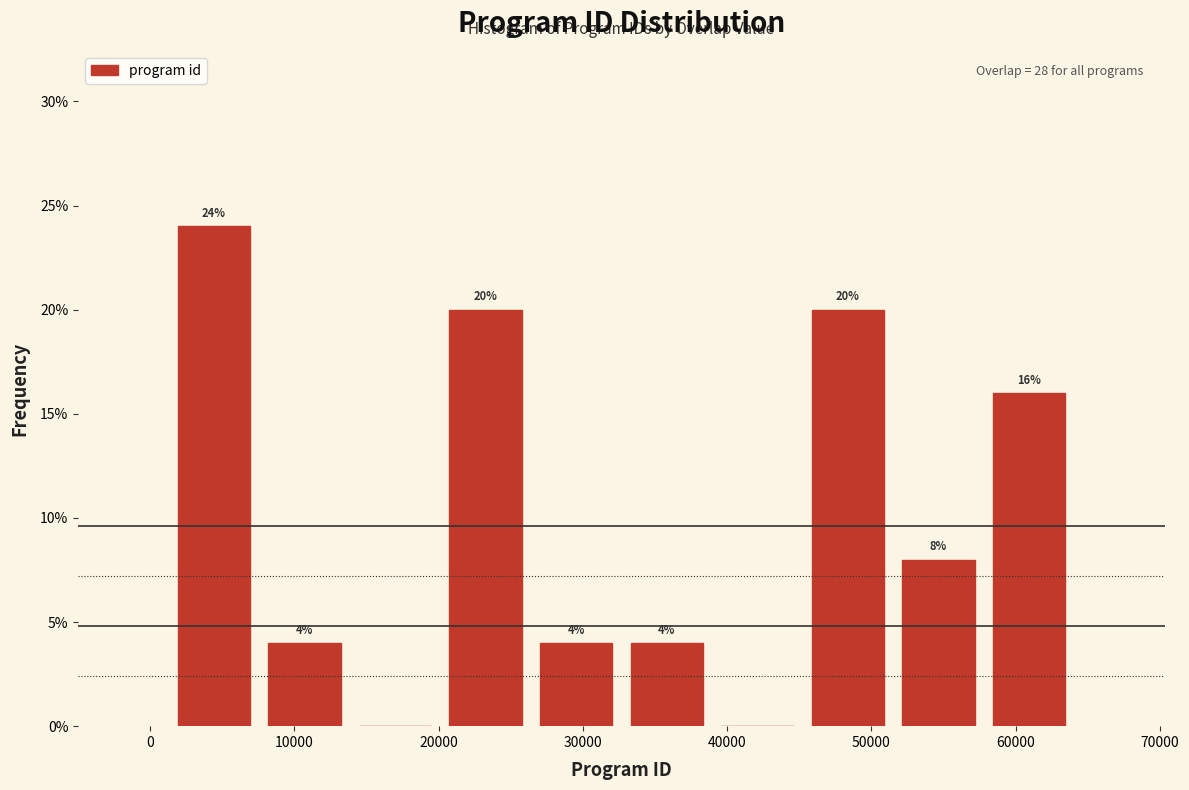

Over which range of the x-axis is the bar tallest?

1000 to 8000